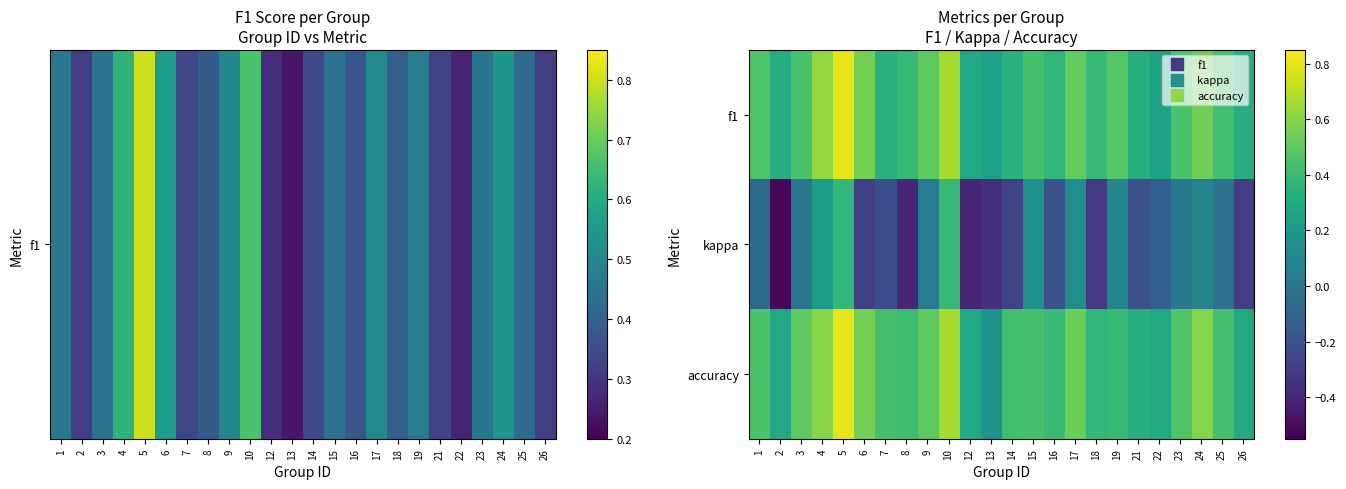

Rank the series by their maximum value, from lowest to highest.

kappa, f1, accuracy